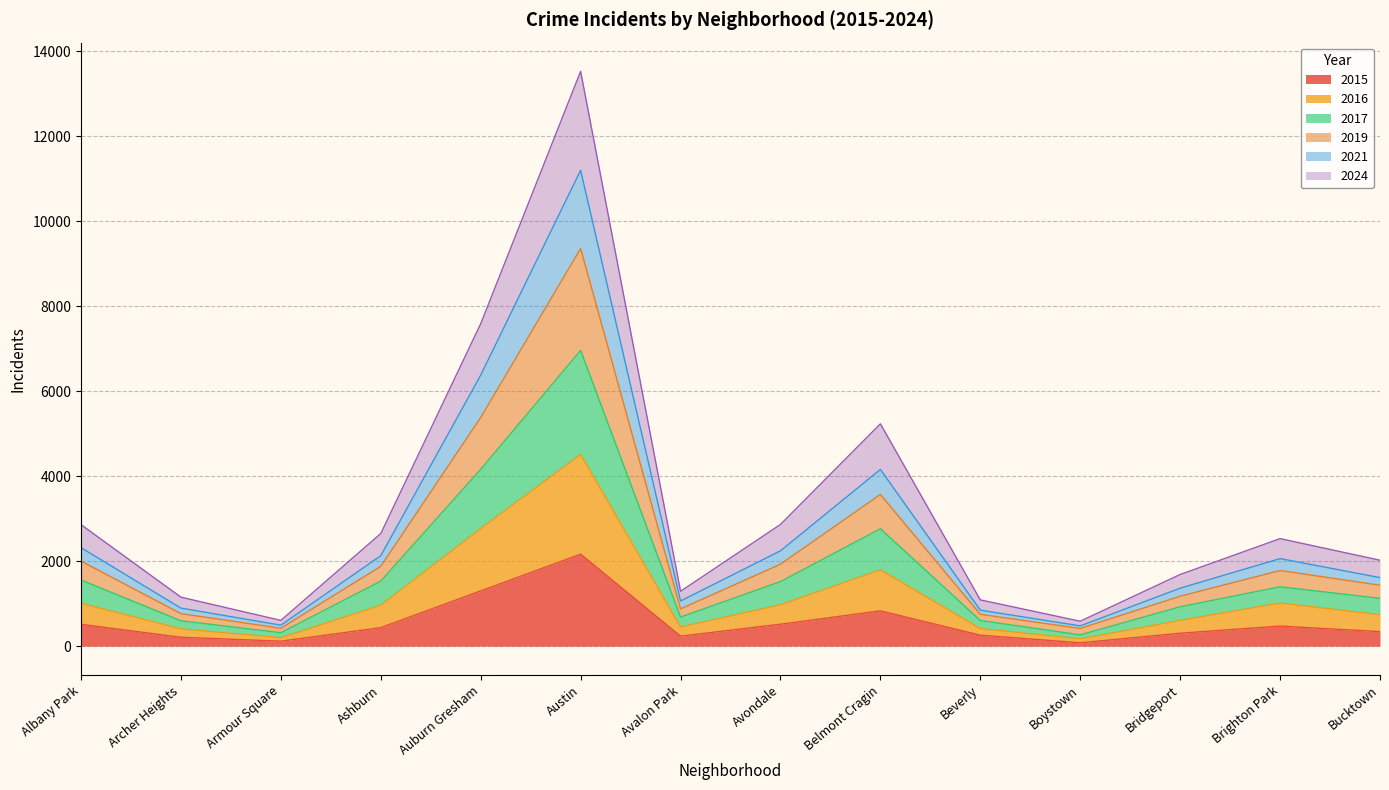

Which category has the highest value in the 2015 series?

Austin